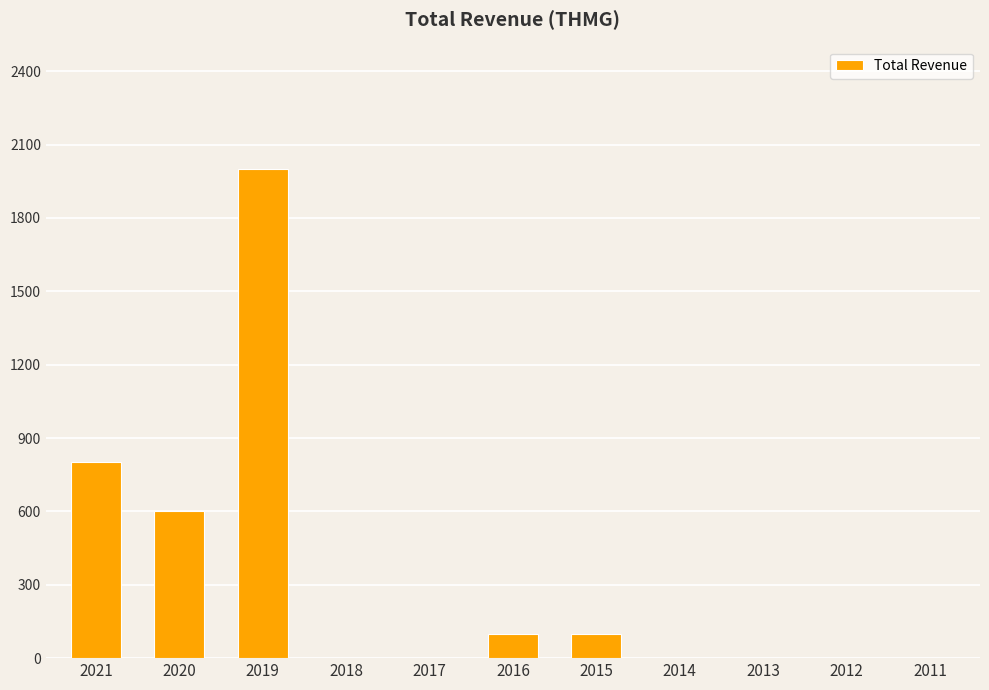

Is it true that the value at 2018 is 0?

True